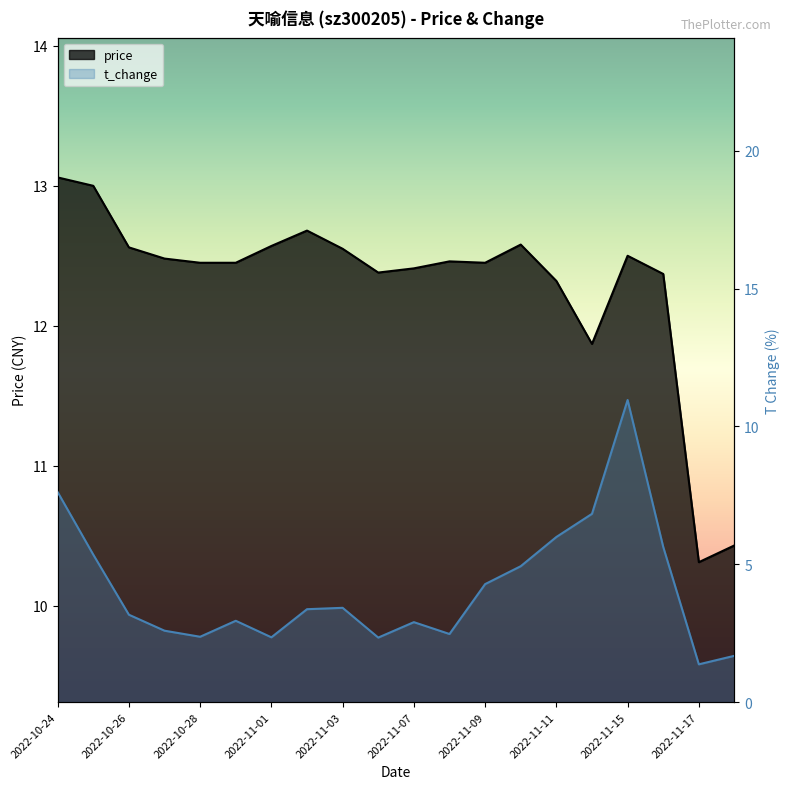

What is the minimum value for price?

10.3